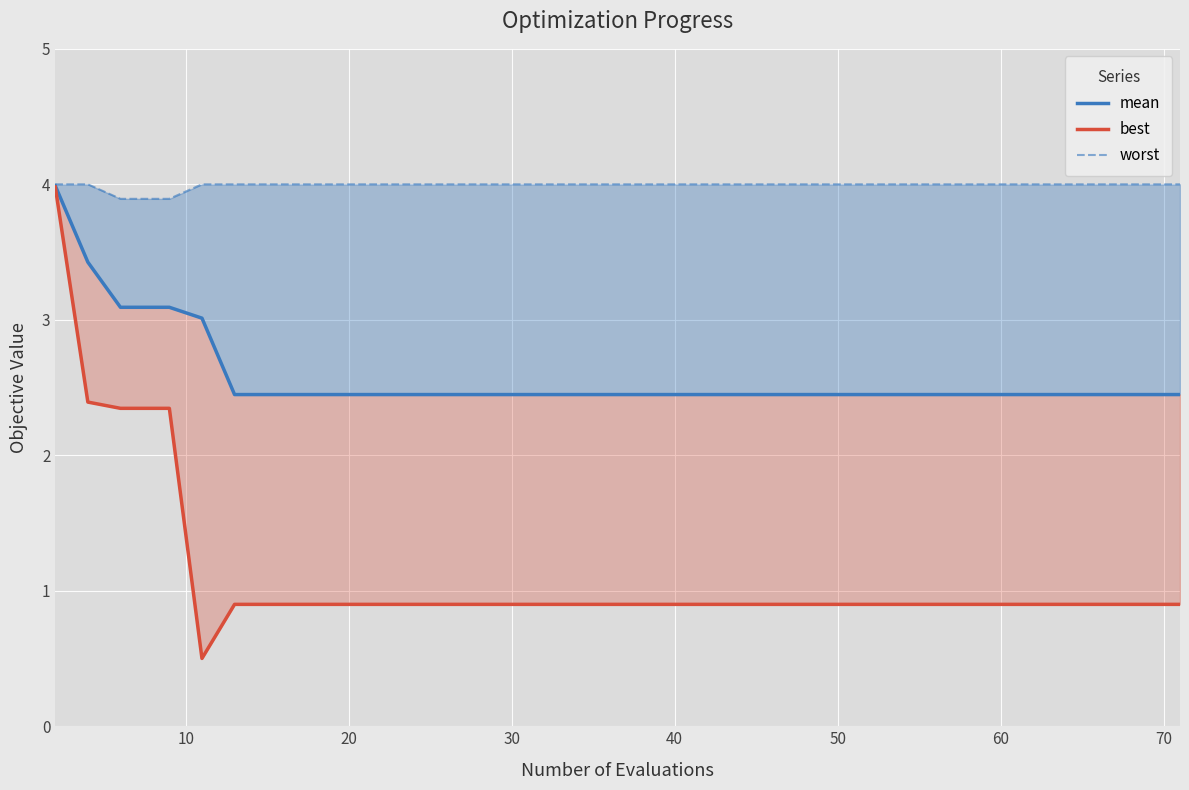

Which series has the largest range (max minus min)?

best